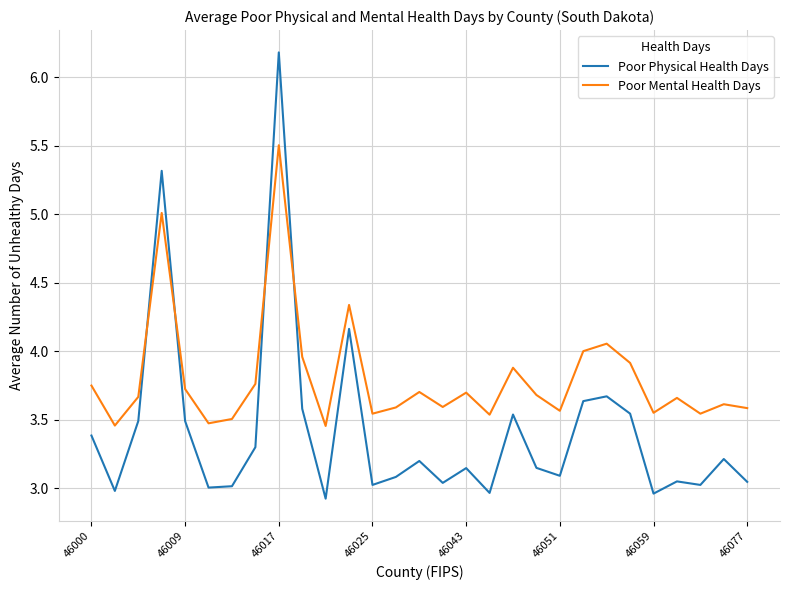

After their last crossing, which series has the higher values: Poor Physical Health Days or Poor Mental Health Days?

Poor Mental Health Days